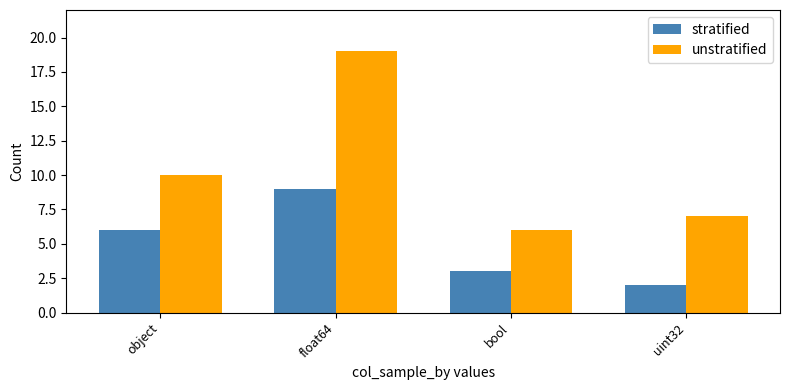

At which label does unstratified reach its minimum?

bool